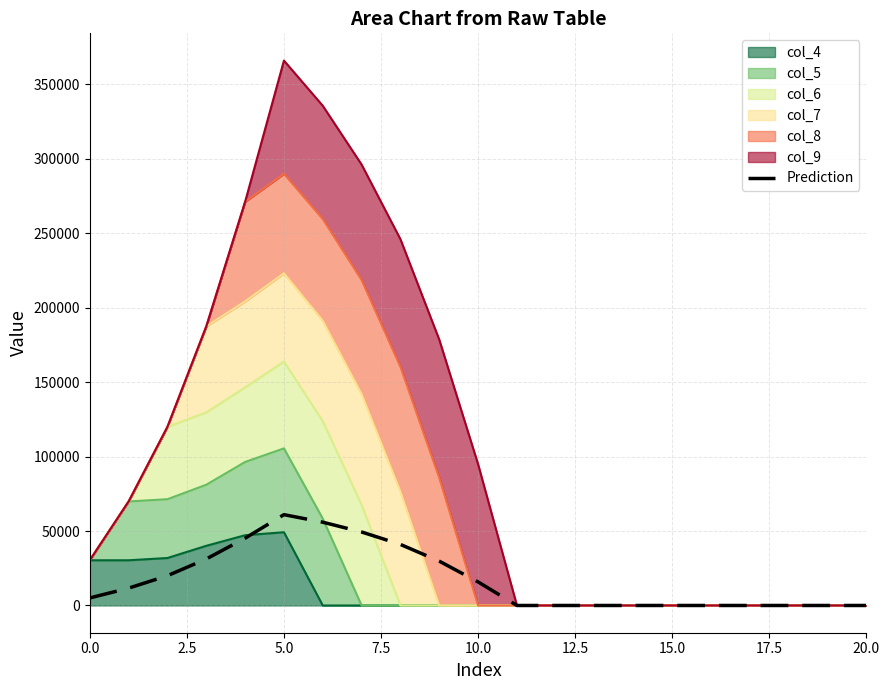

Between 15.0 and 18, which is larger?

15.0